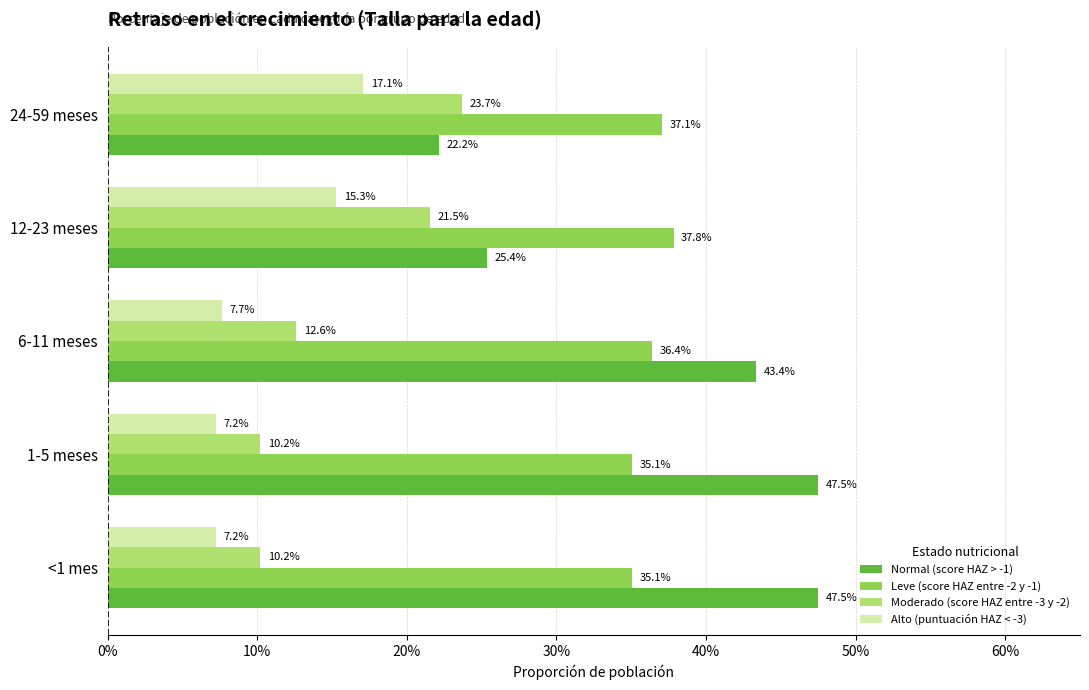

Reading right to left, what are all the values shown in this chart?

Normal (score HAZ > -1): 0.2	0.3	0.4	0.5	0.5
Leve (score HAZ entre -2 y -1): 0.4	0.4	0.4	0.4	0.4
Moderado (score HAZ entre -3 y -2): 0.2	0.2	0.1	0.1	0.1
Alto (puntuación HAZ < -3): 0.2	0.2	0.1	0.1	0.1